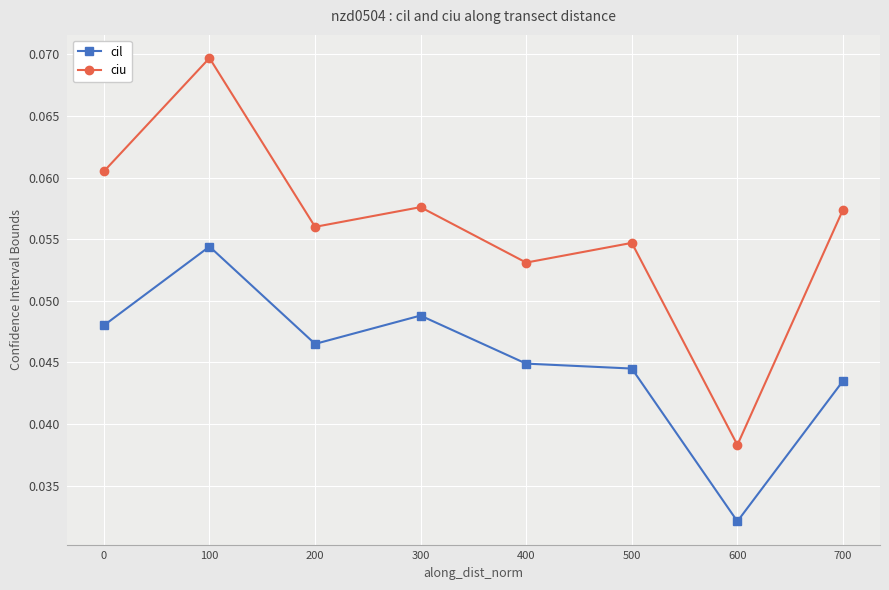

Where is the first local minimum for ciu?

200